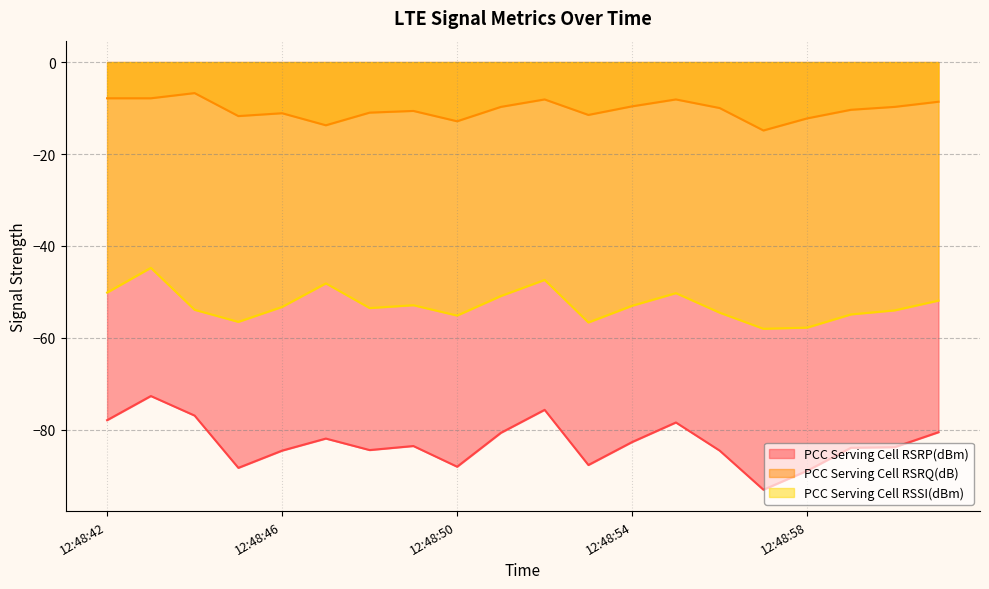

True or false: PCC Serving Cell RSSI(dBm) and PCC Serving Cell RSRP(dBm) intersect in this chart.

False